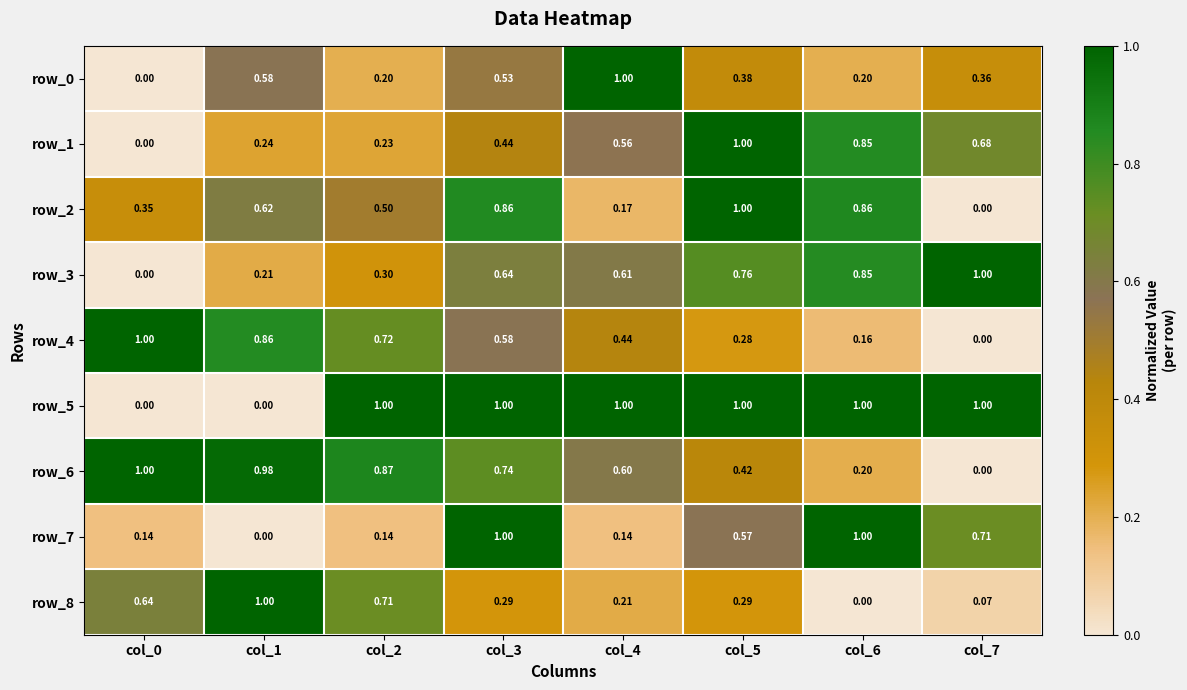

What is the difference between the maximum and minimum values in the row_2 series?

1.0